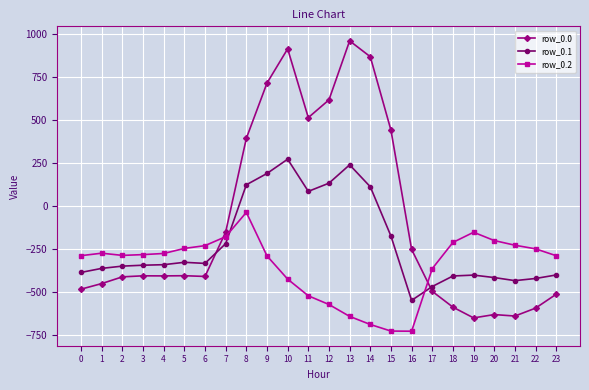

The row_0.0 series shows -571.7 at 5. True or false?

False